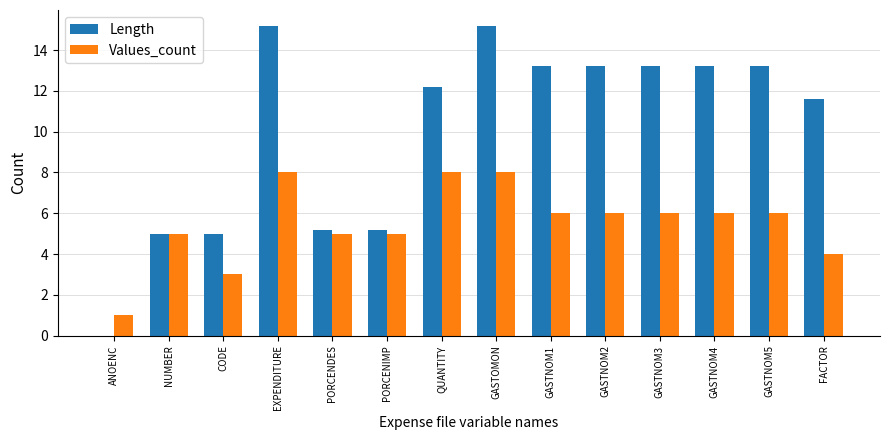

What is the highest value of the Values_count series?

8.0